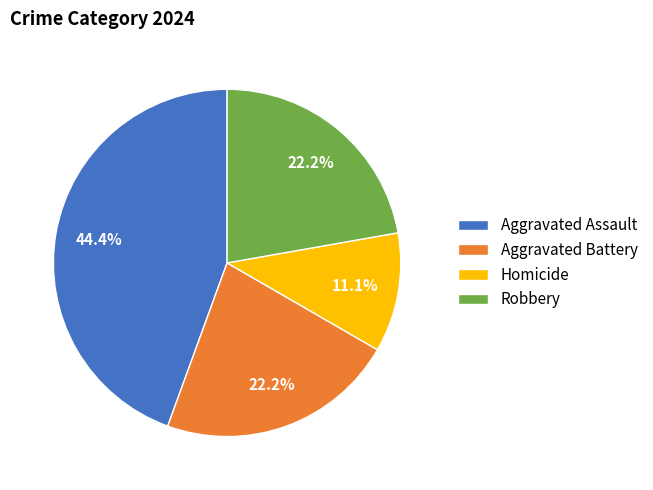

How many segments does this pie chart have?

4